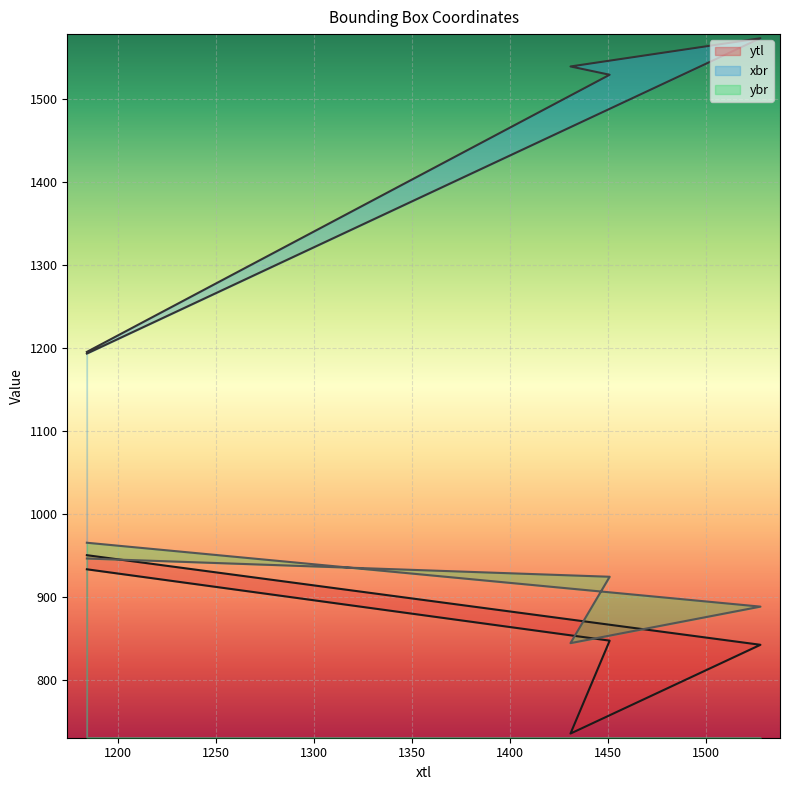

How many data points in ybr are less than 924?

2